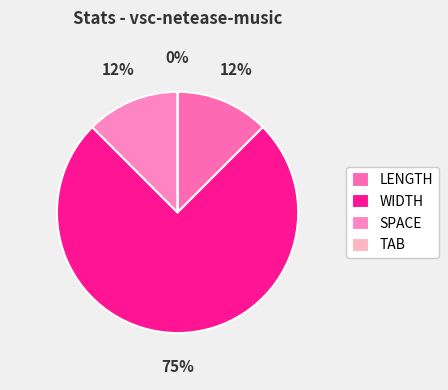

Is it true that TAB is 0% of the pie?

True